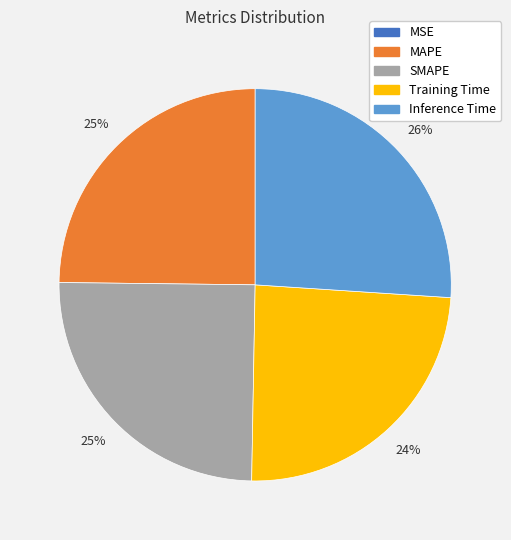

Is Inference Time the majority of the pie?

No